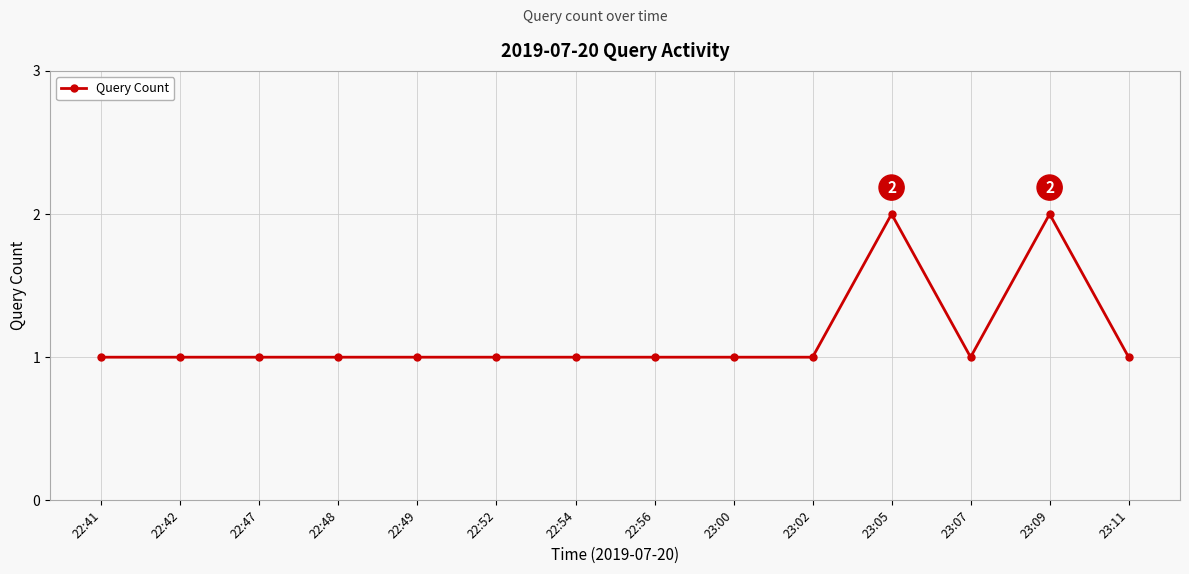

What is the sum of the values at 23:09 and 23:07?

3